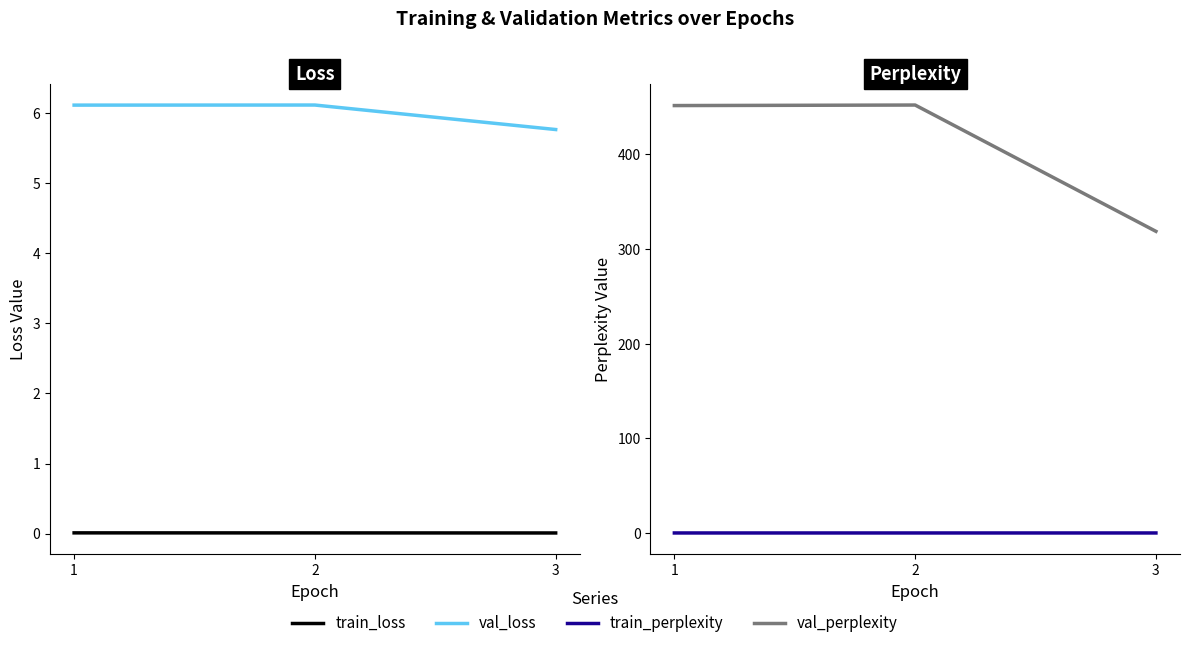

Is it true that train_loss equals 0.0 at 2?

False